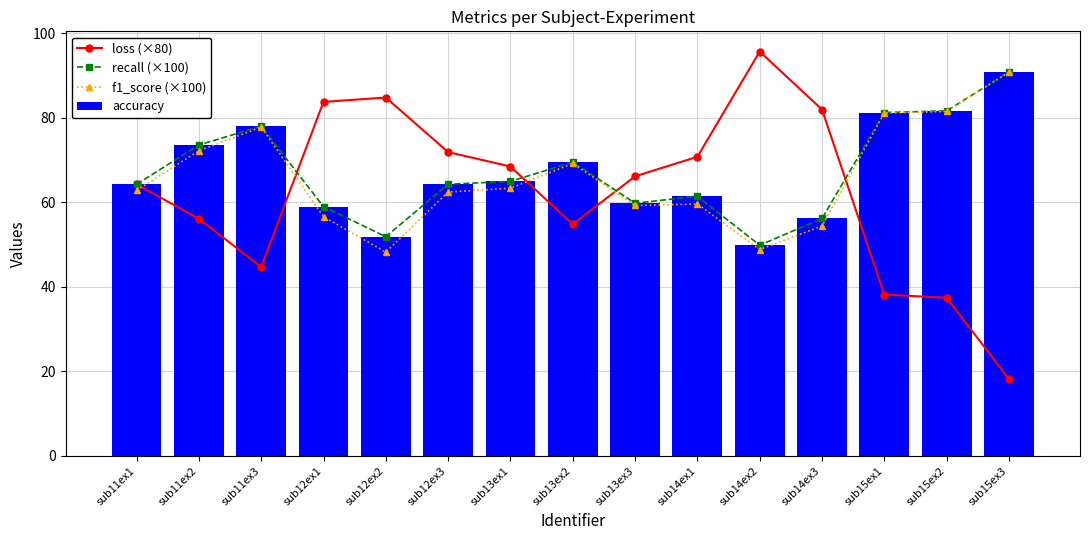

What is the difference between the maximum and second lowest values in the accuracy series?

38.9